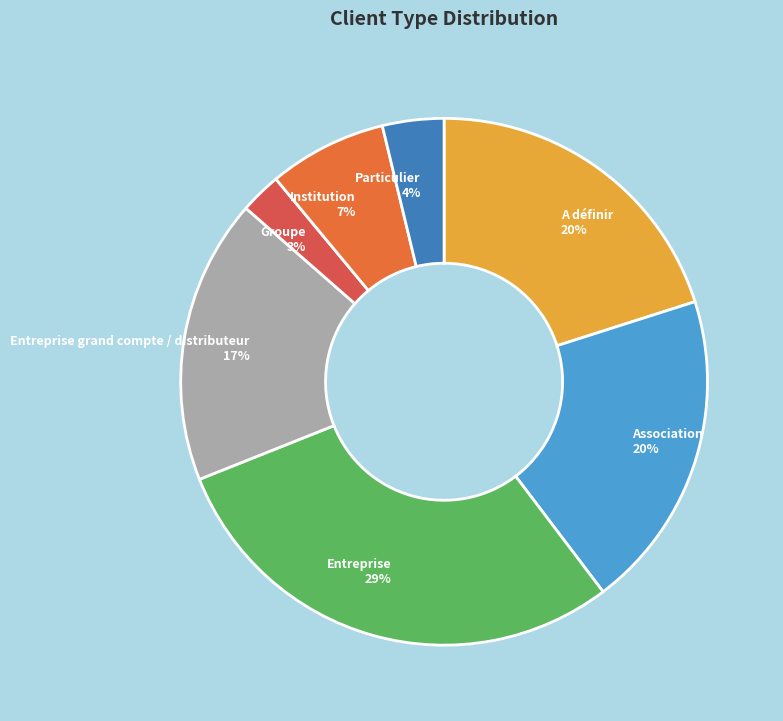

The Institution slice represents 7% of the pie. True or false?

True